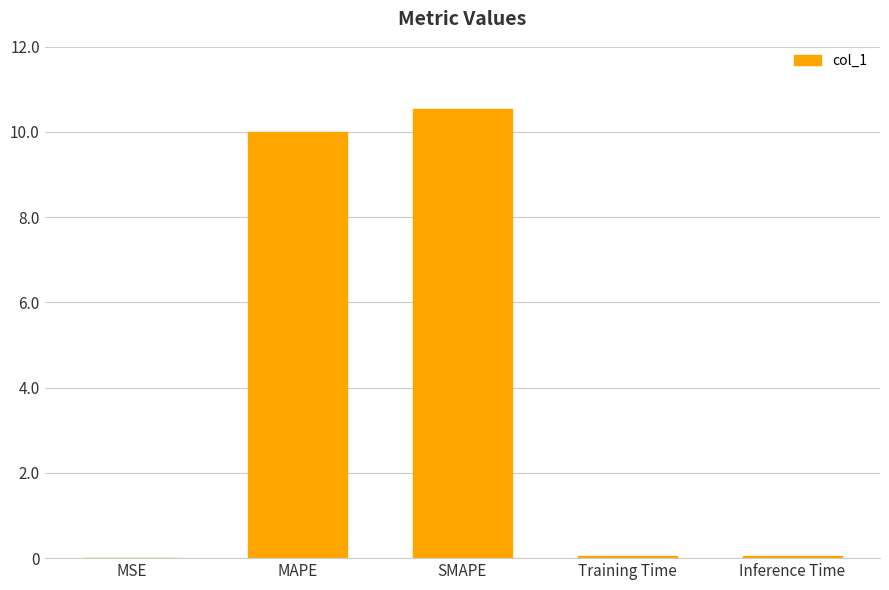

At which category does the chart reach its peak across all series?

SMAPE